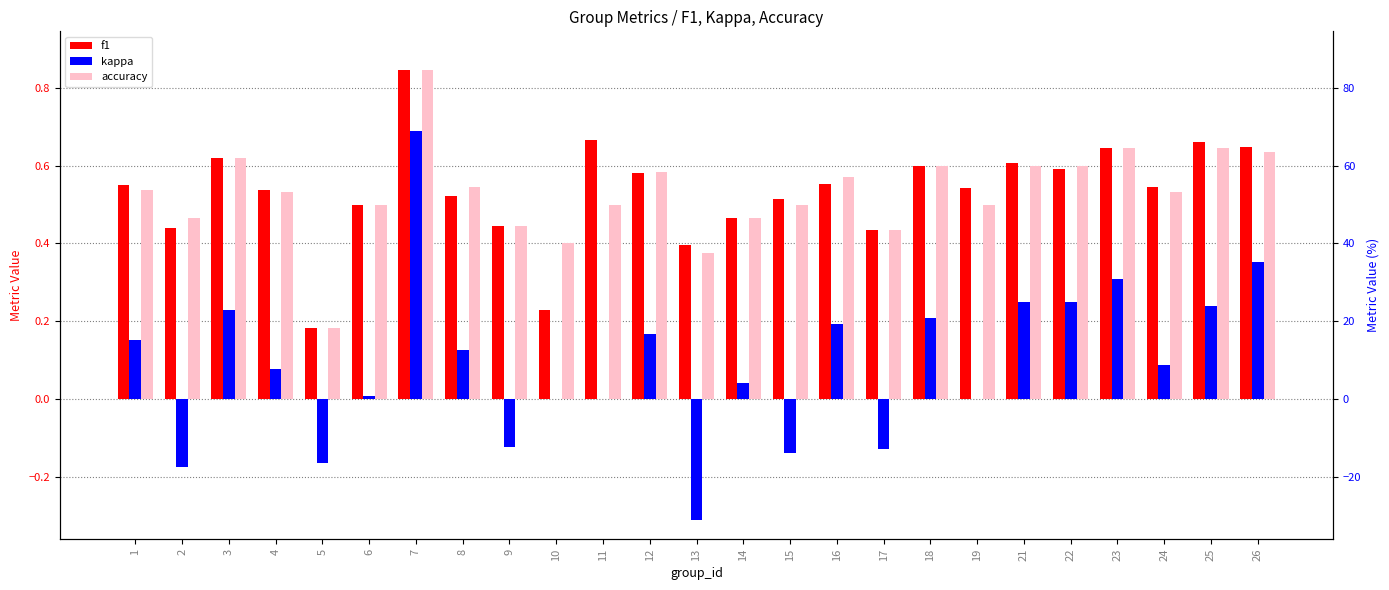

At which category is the sum across all series the highest?

7